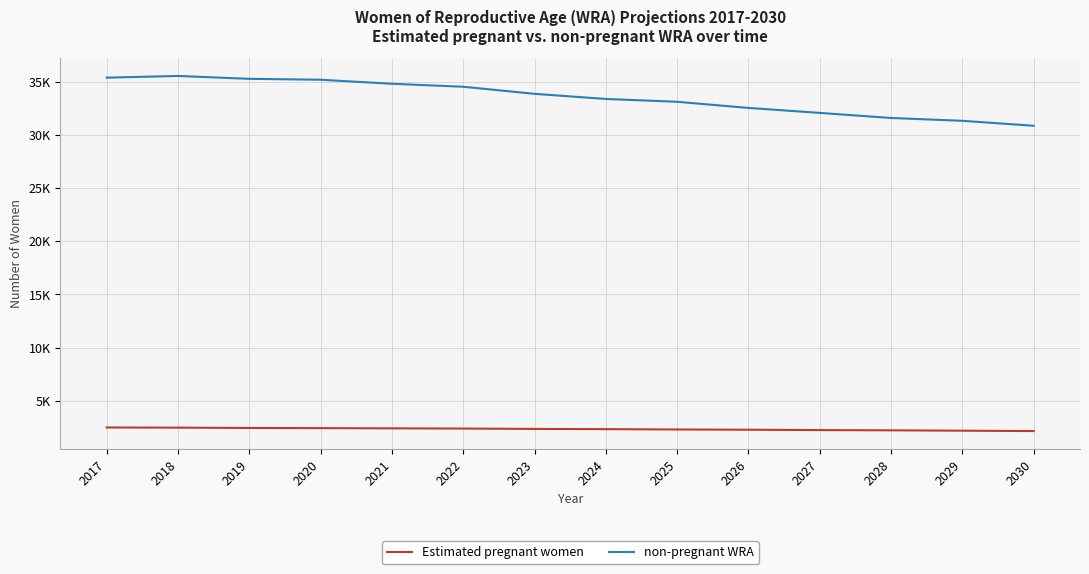

The Estimated pregnant women series shows 2282.6 at 2026. True or false?

True